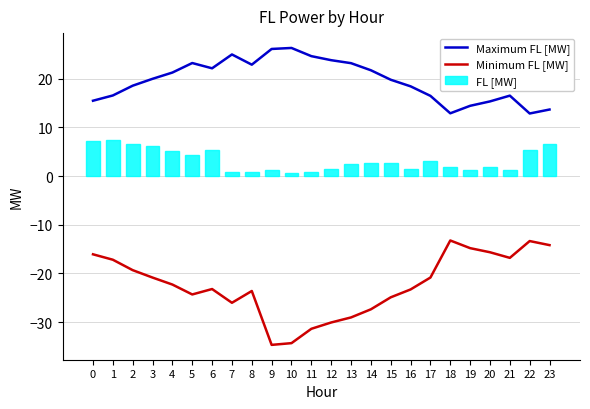

At which label is Maximum FL [MW] closest to 19?

2